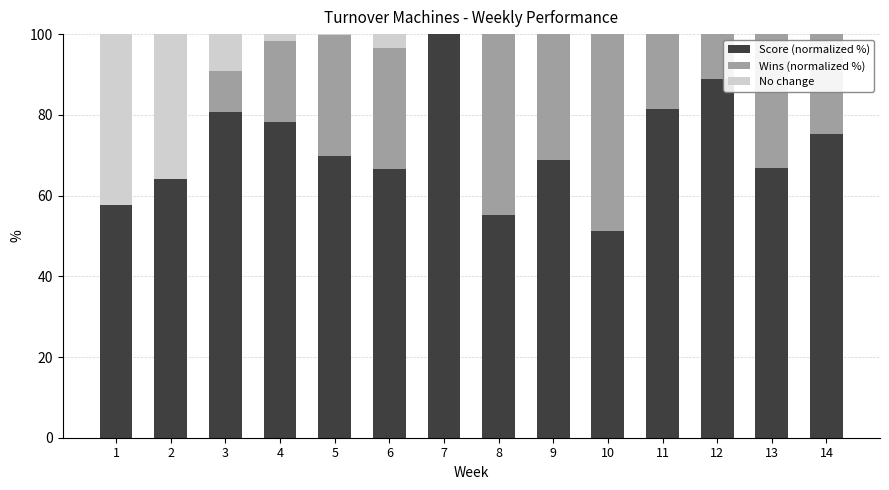

Reading left to right, list all the values displayed in this chart.

Score (normalized %): 57.8	64.2	80.8	78.2	69.7	66.5	100.0	55.1	68.8	51.1	81.6	88.9	66.9	75.2
Wins (normalized %): 0.0	0.0	10.0	20.0	30.0	30.0	40.0	50.0	60.0	60.0	70.0	80.0	90.0	100.0
No change: 42.2	35.8	9.2	1.8	0.3	3.5	0.0	0.0	0.0	0.0	0.0	0.0	0.0	0.0